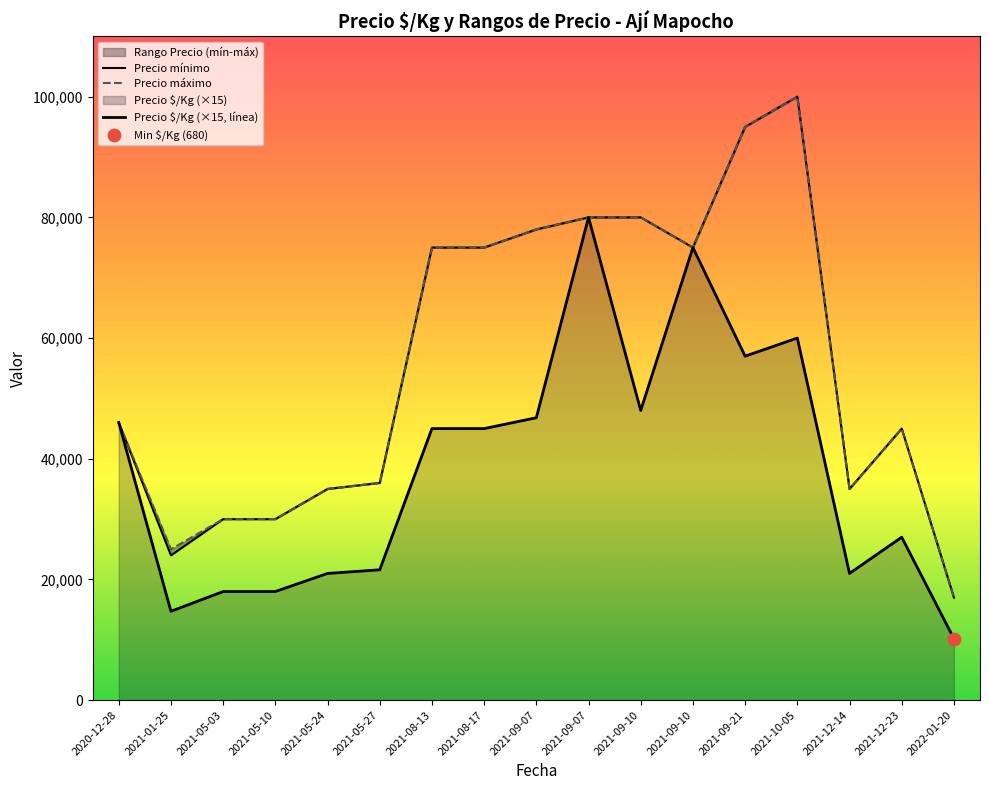

Is the value of Precio $/Kg (×15, línea) at 2021-09-21 greater than the value of Precio máximo at 2020-12-28?

Yes